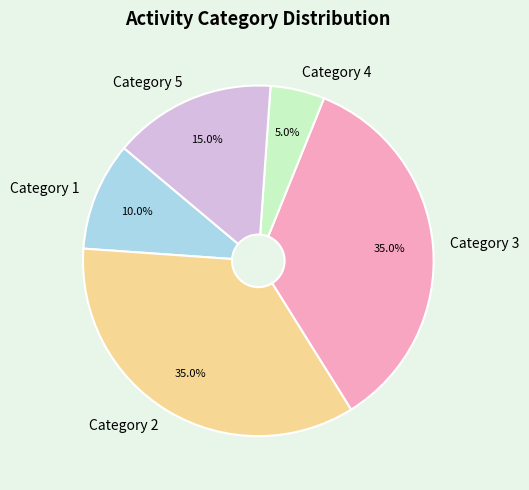

How much of the chart is everything except Category 2?

65.0%